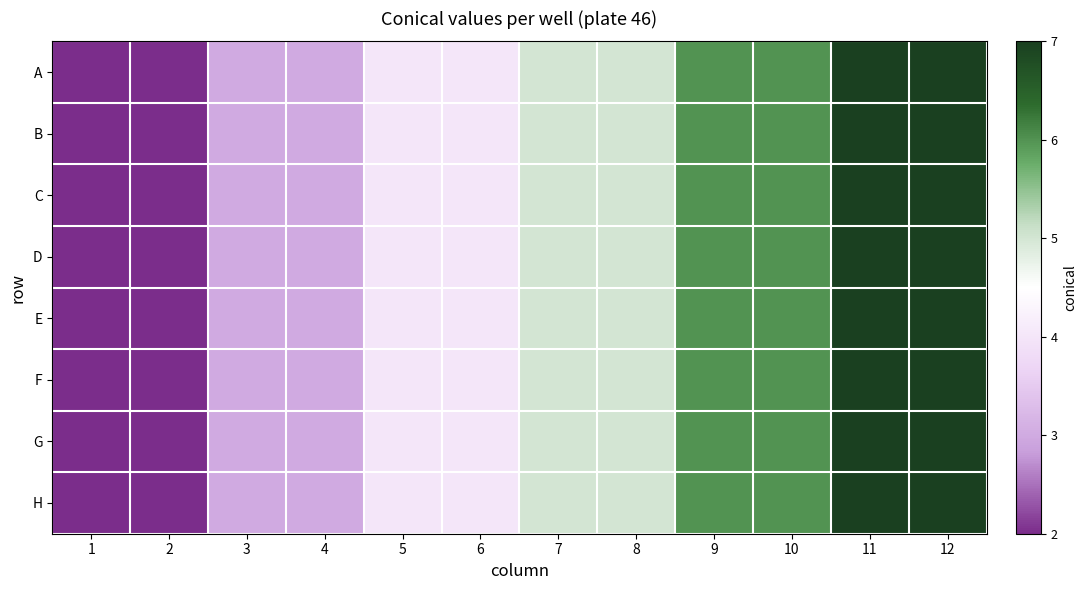

Rank the series by their maximum value, from highest to lowest.

A, B, C, D, E, F, G, H